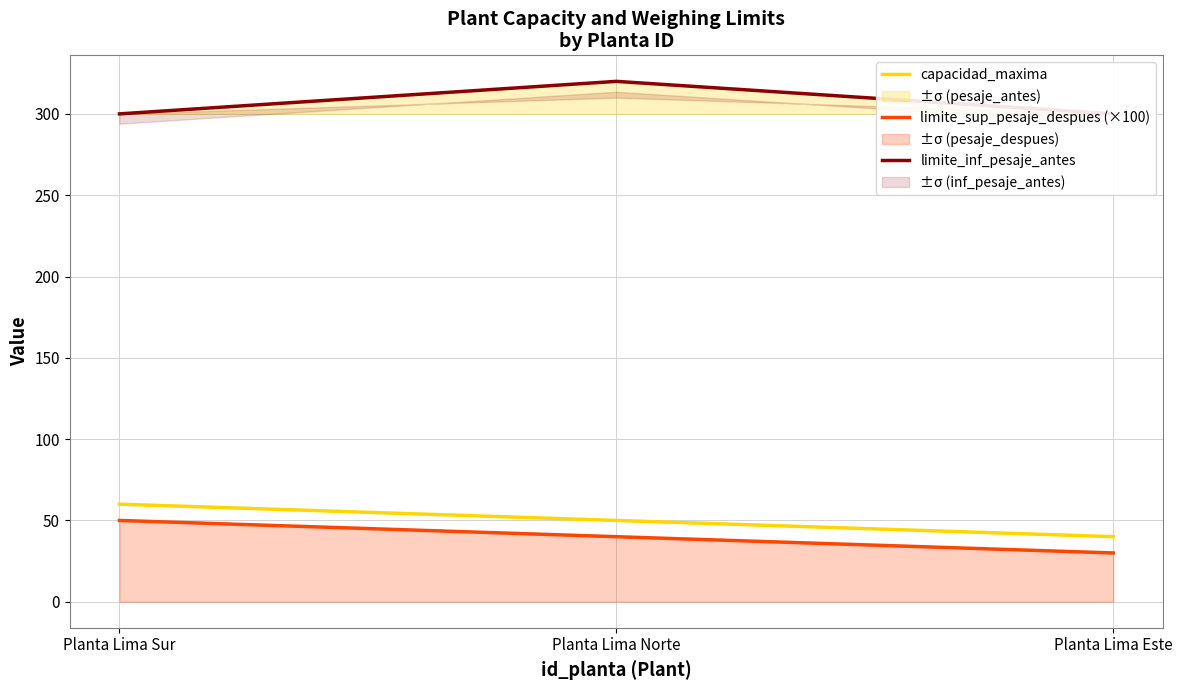

Where is limite_sup_pesaje_despues (×100) nearest to the value 40?

Planta Lima Norte